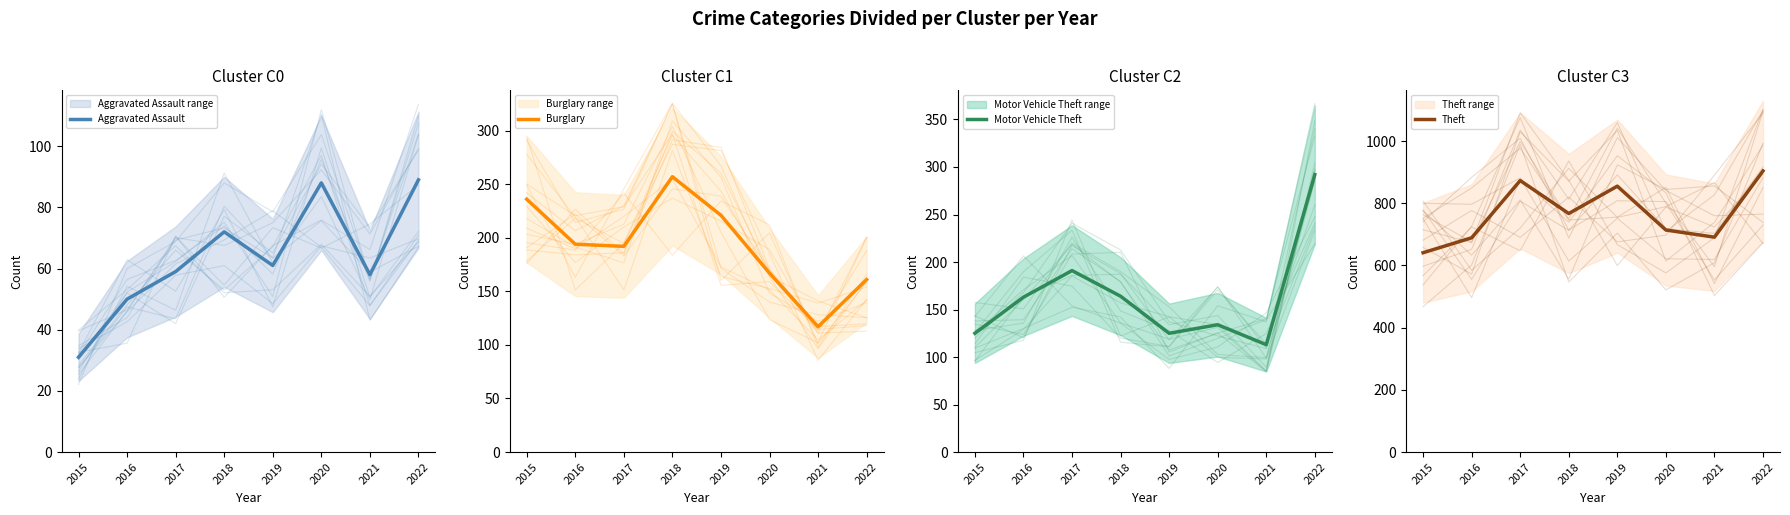

At which label is Burglary closest to 187?

2017